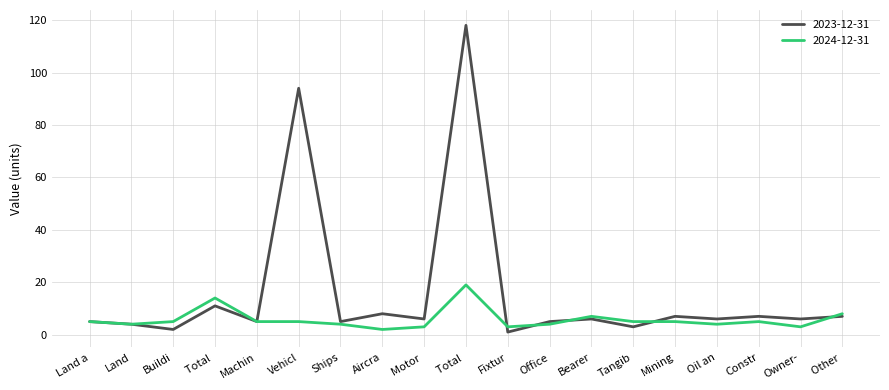

Where does the 2023-12-31 series first go above 6?

Total